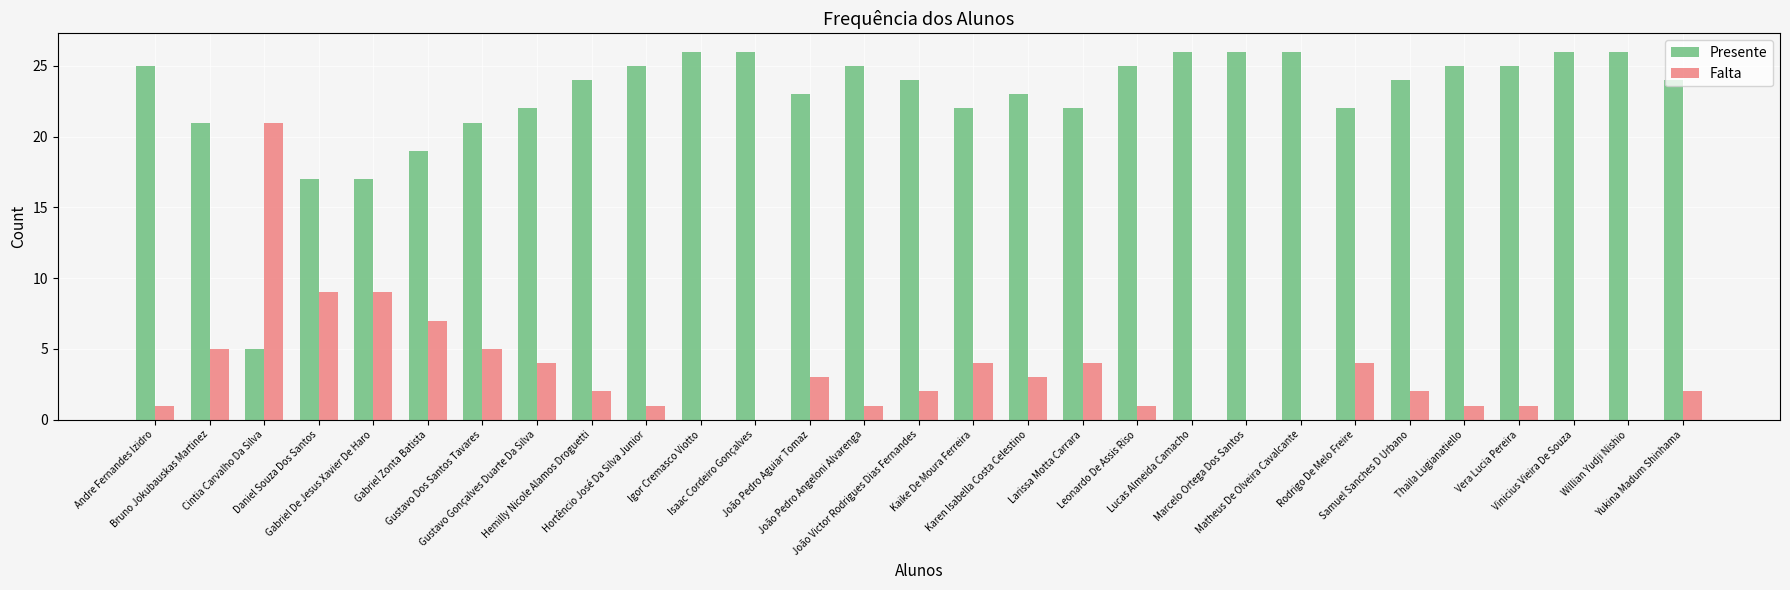

What is the sum of all Presente values?

662